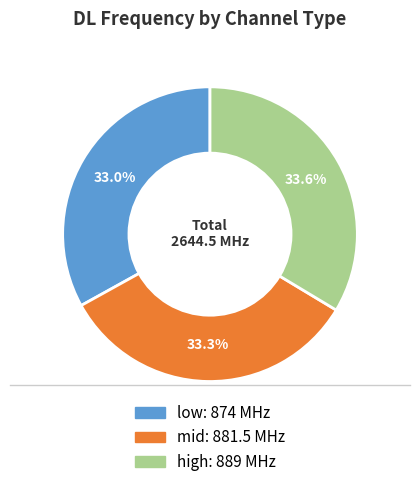

Approximately how many times larger is the value at high compared to low?

1.0